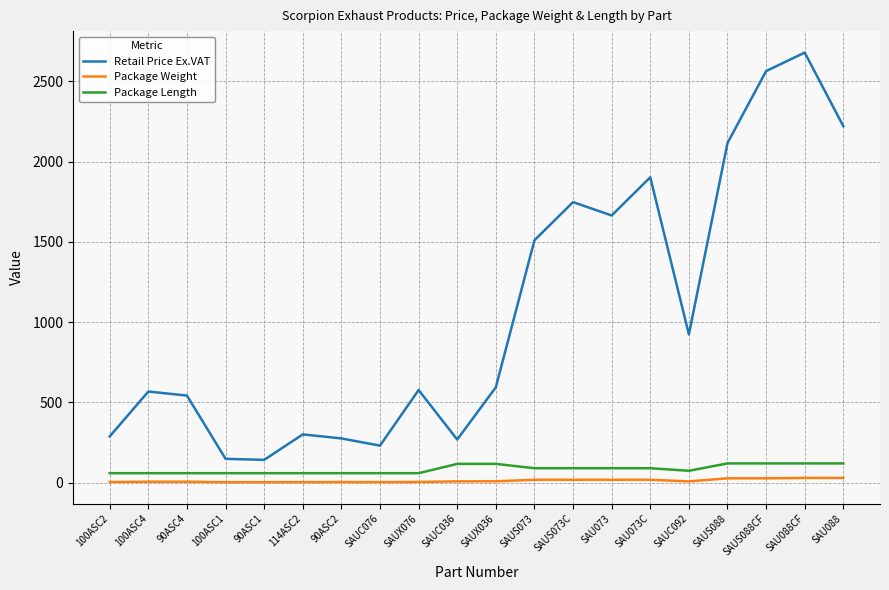

At 100ASC4, list the series in order from smallest to largest.

Package Weight, Package Length, Retail Price Ex.VAT